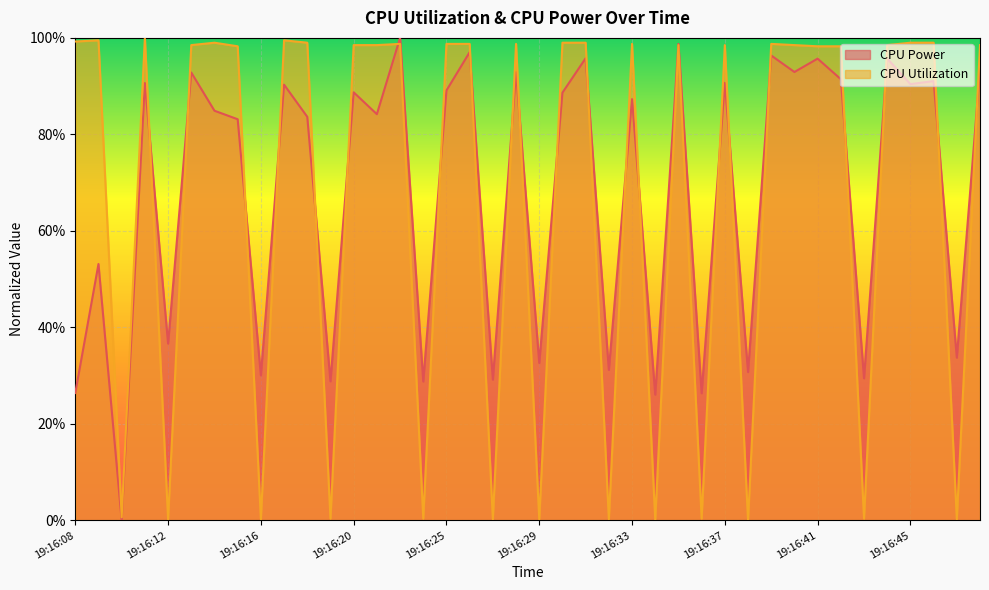

After their last crossing, which series has the higher values: CPU Utilization or CPU Power?

CPU Utilization